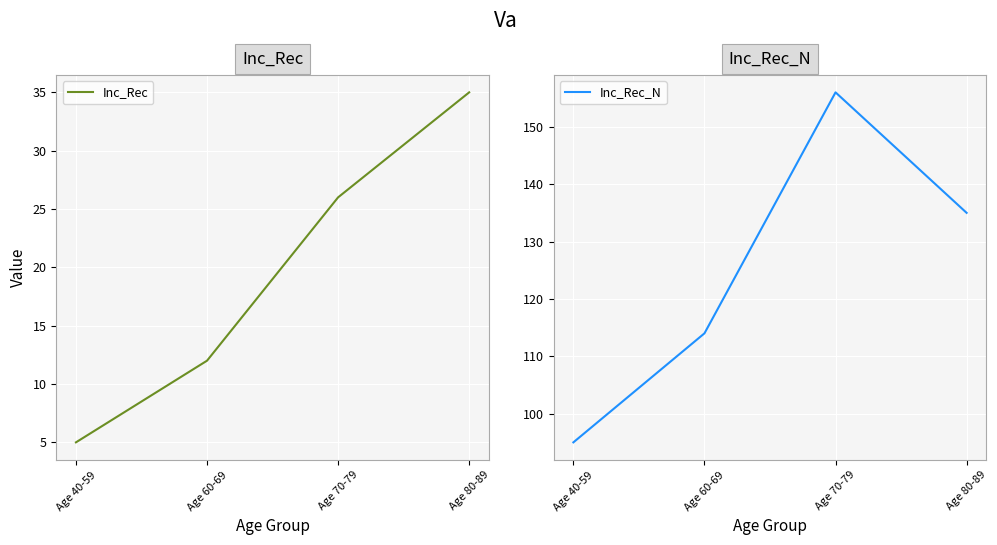

At how many categories does at least one series exceed 66?

4